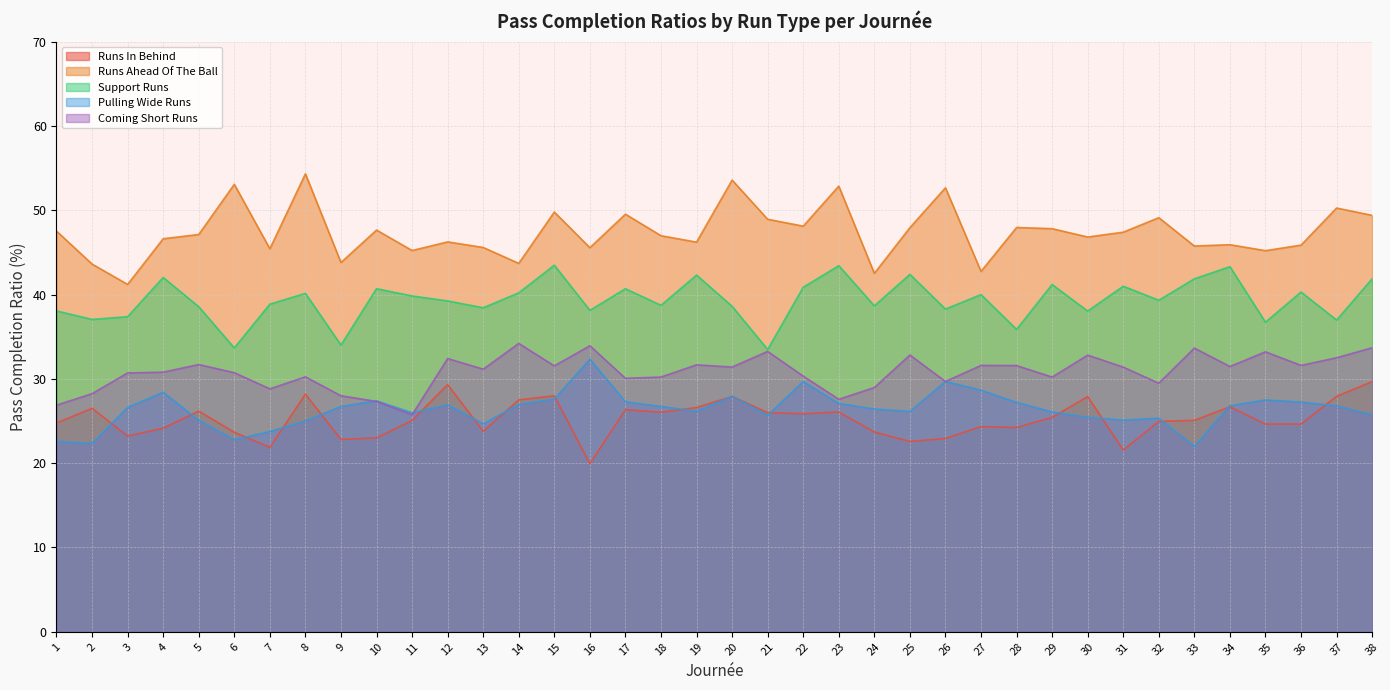

At which label does pass_completion_ratio_to_runs_in_behind first exceed 25?

2